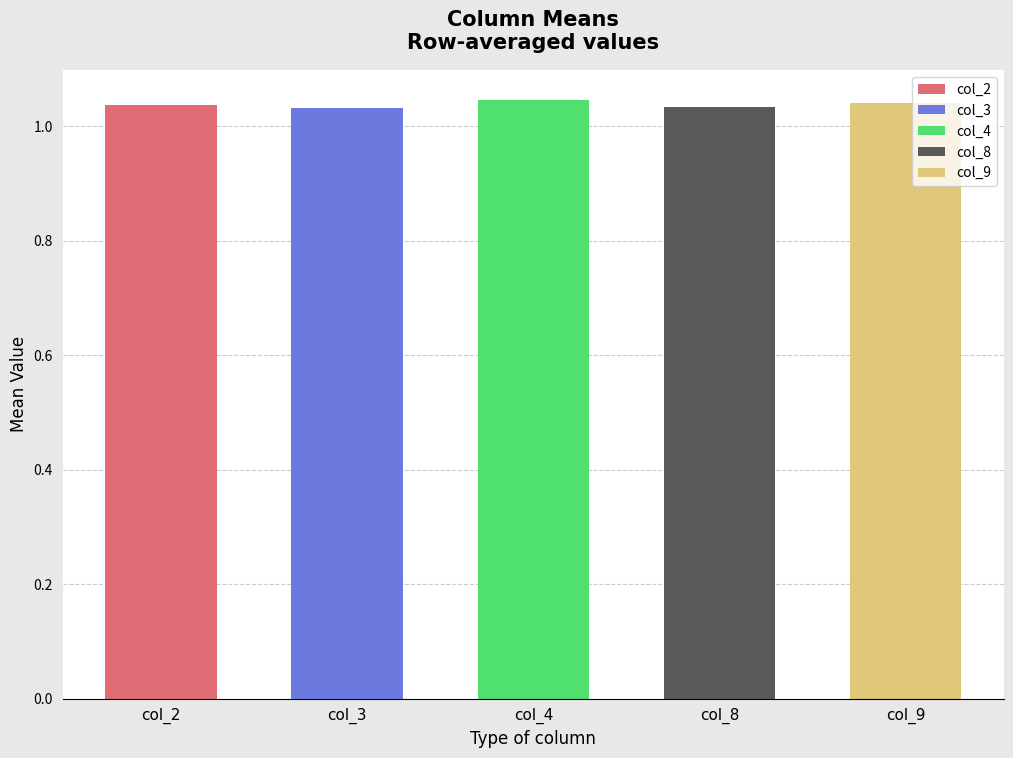

Which series has the widest spread of values?

col_3